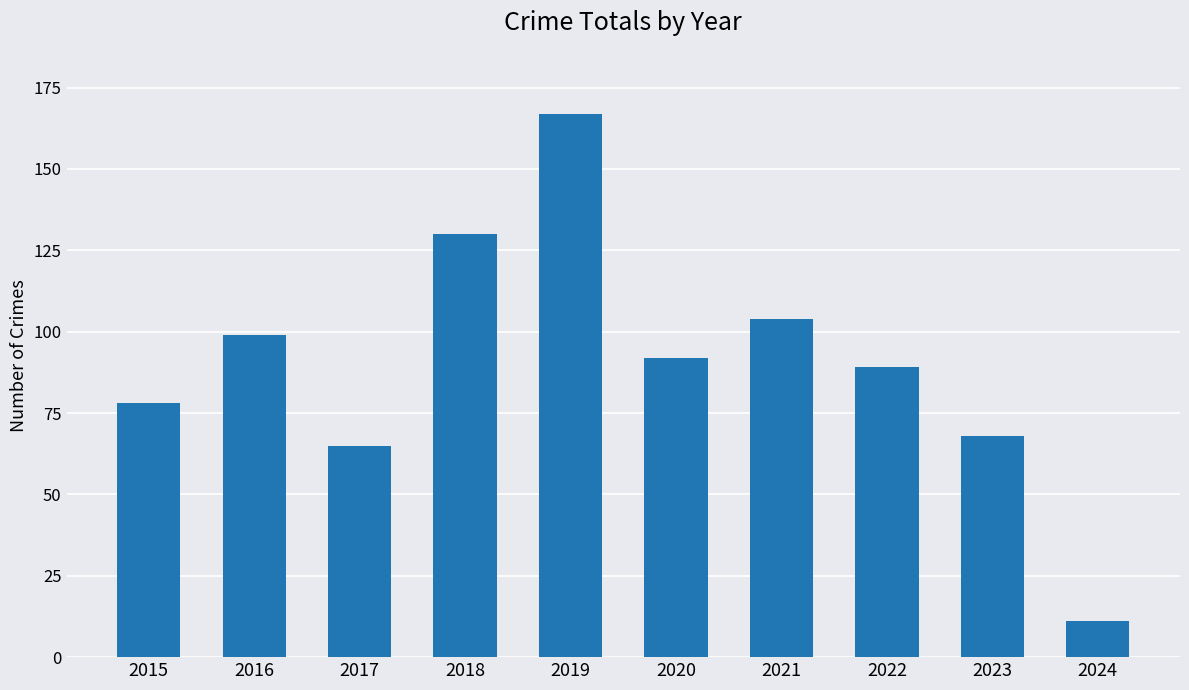

Read the value at 2021.

104